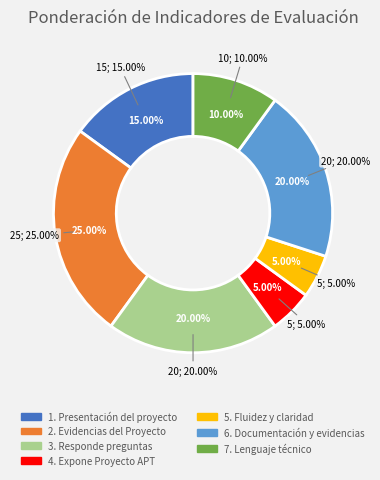

Count the number of slices in the pie.

7